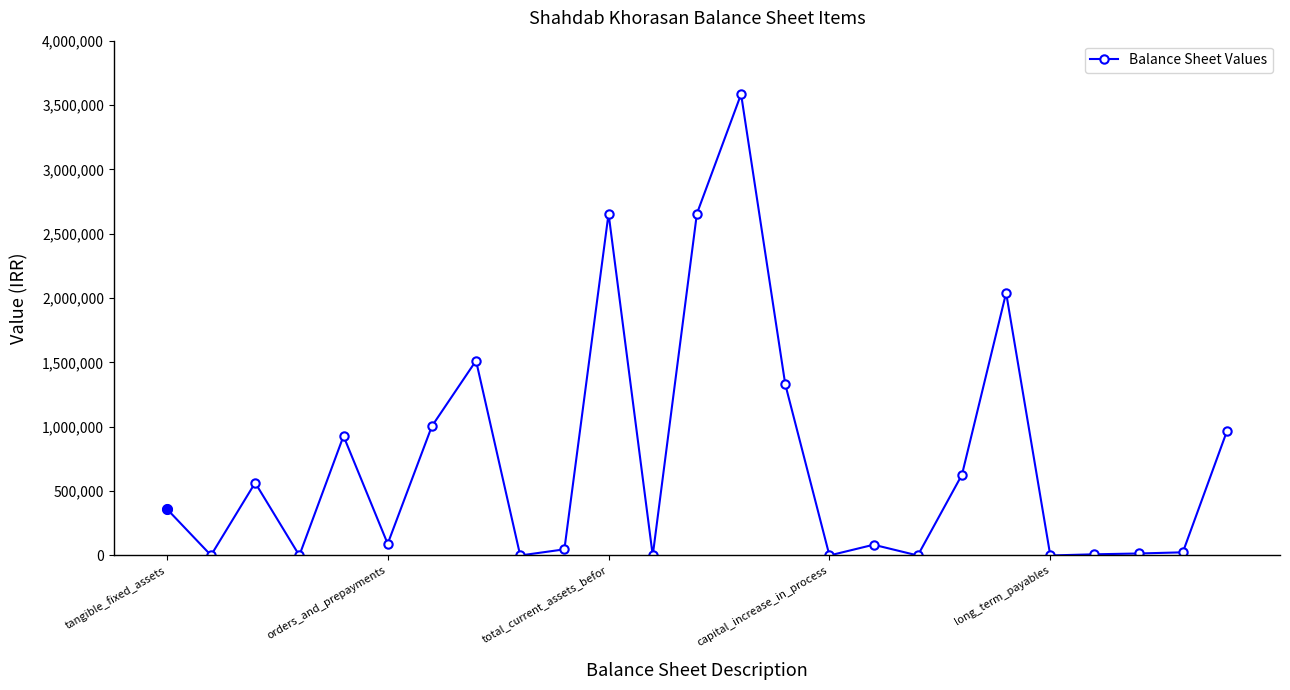

True or false: the data has more than 1 interior local peaks.

True